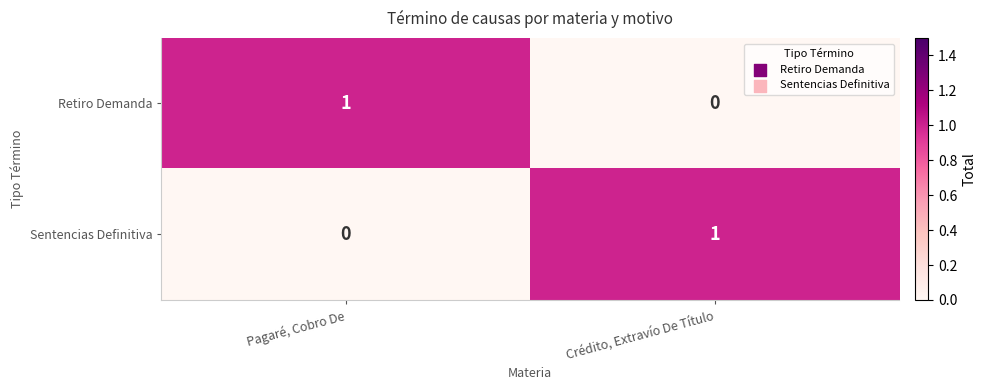

At which label does Retiro Demanda reach its peak?

Pagaré, Cobro De